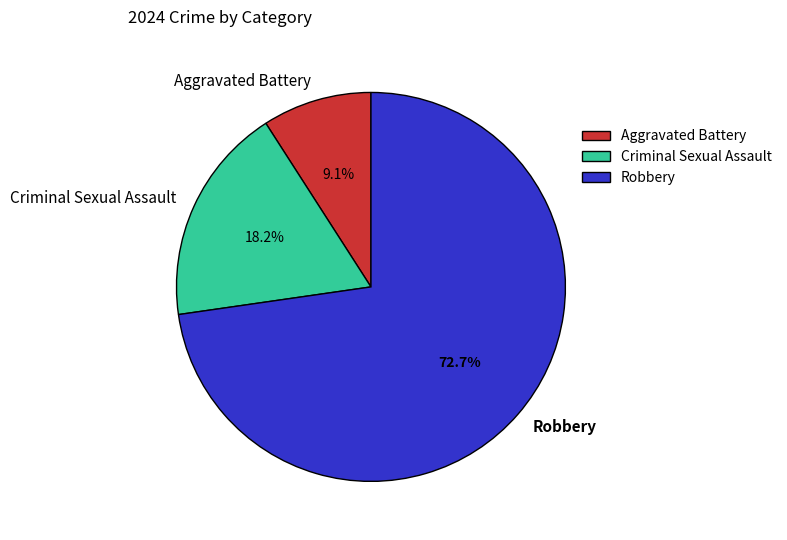

What is the largest slice in the pie chart?

Robbery